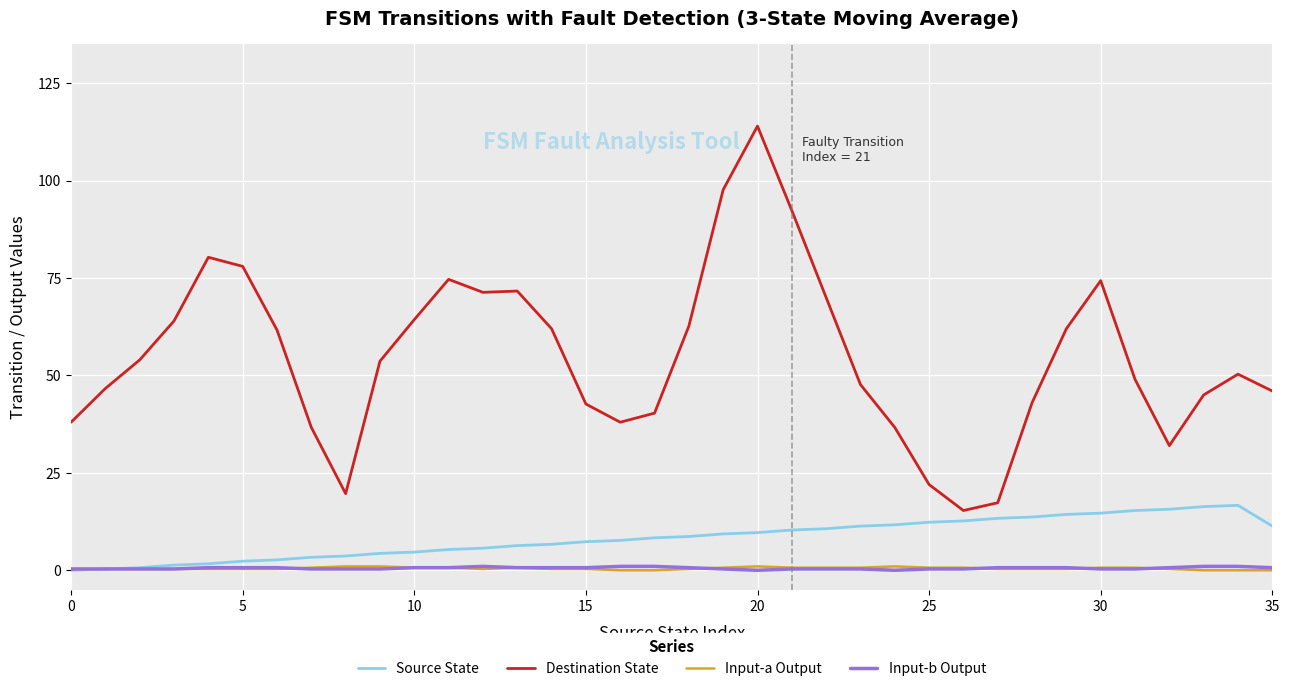

After their last crossing, which series has the higher values: Input-b Output or Input-a Output?

Input-b Output